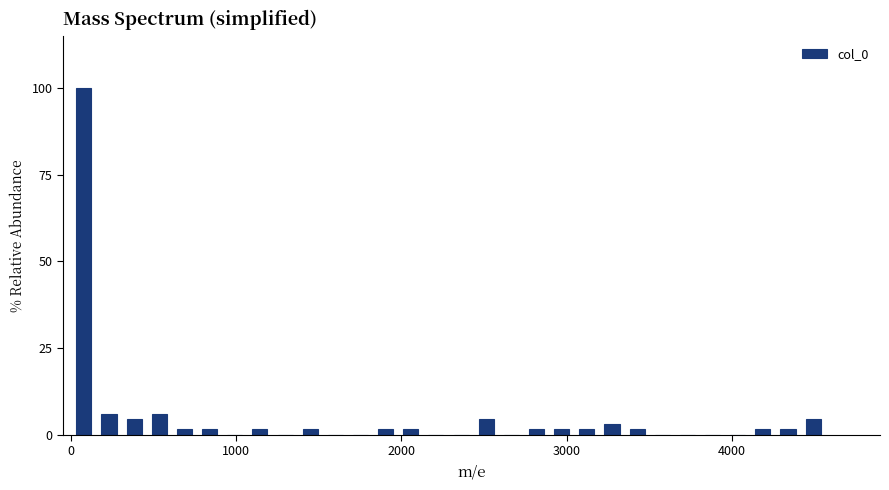

Around what value on the x-axis is the tallest bar? Give the approximate position of its centre, as read against the axis.

100